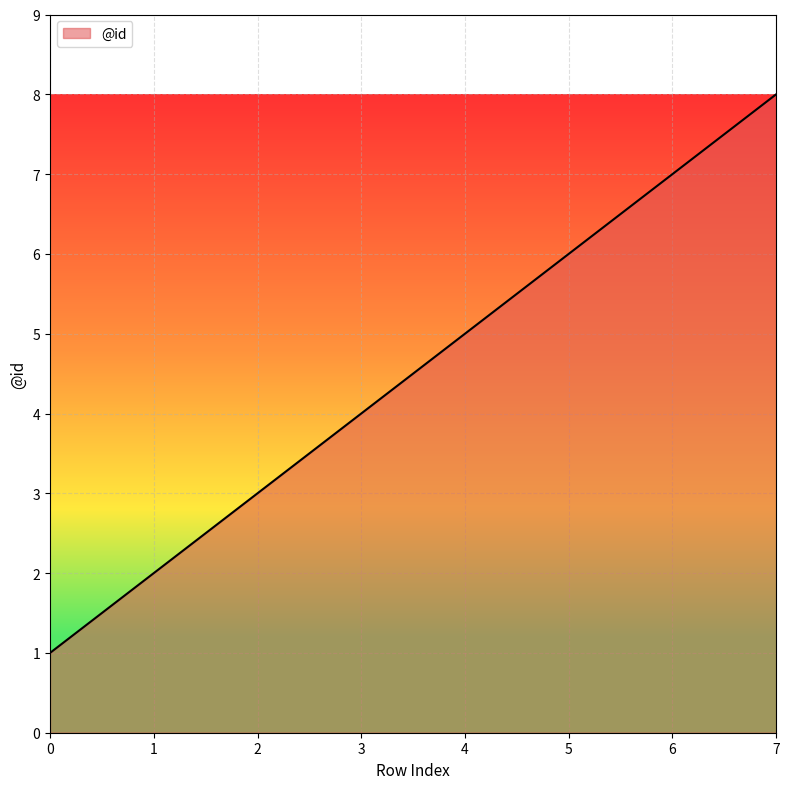

Does the chart display data point markers on the line(s)?

No